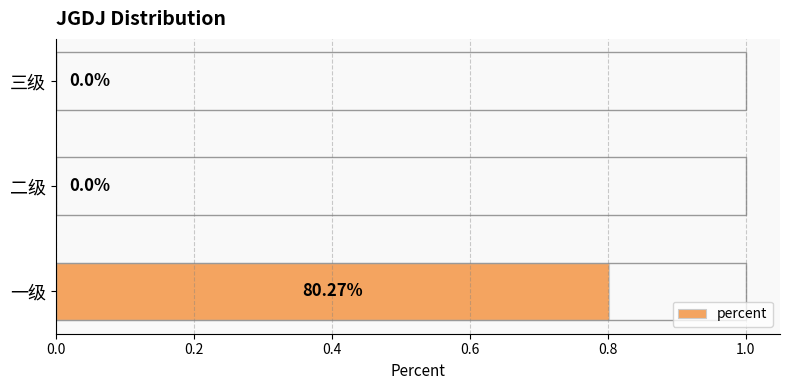

What is the change in value from 一级 to 二级?

-0.8